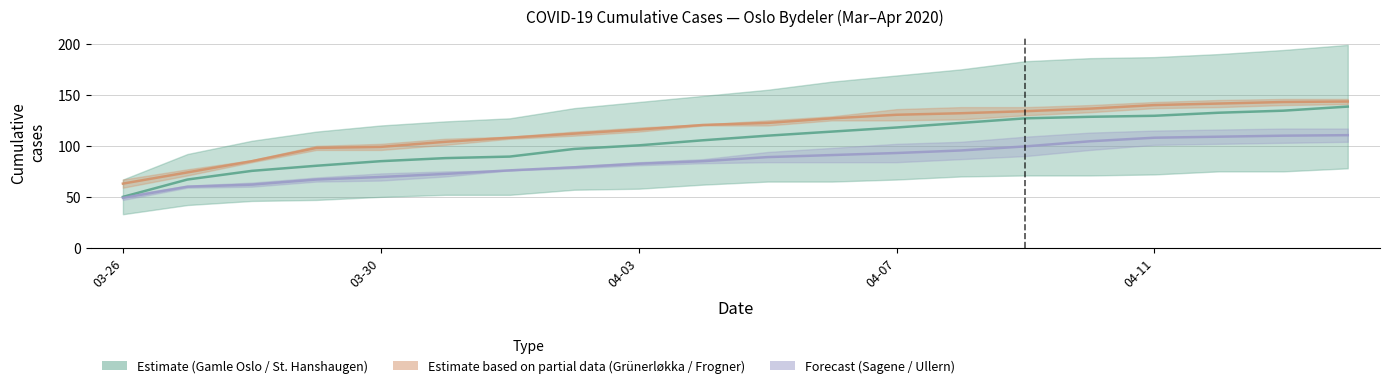

What is the label of the 7th point from the left?

2020-04-01